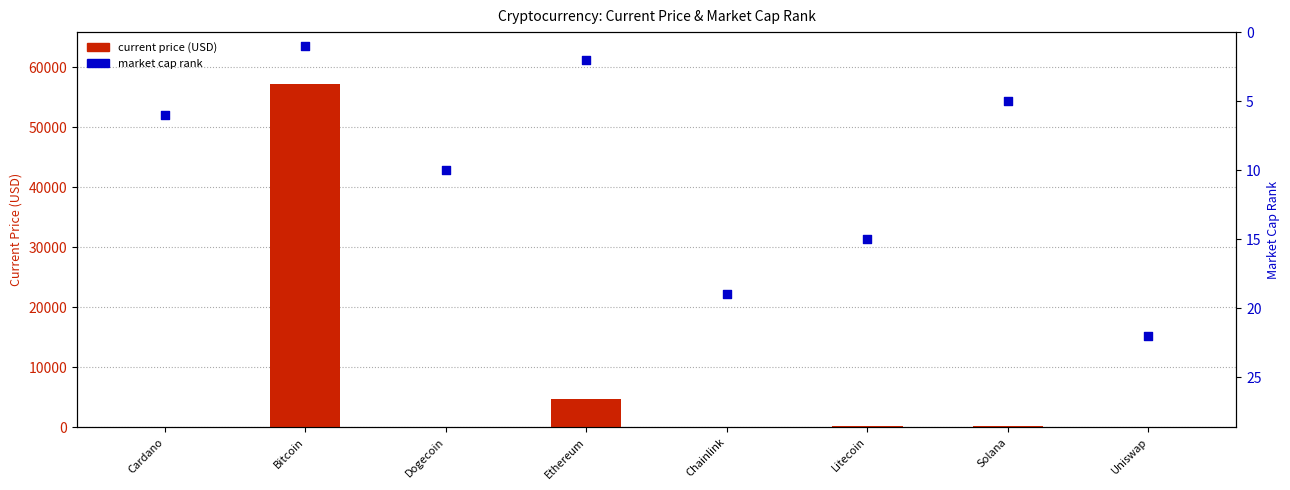

What are all the series names shown in the legend?

current price (USD), market cap rank